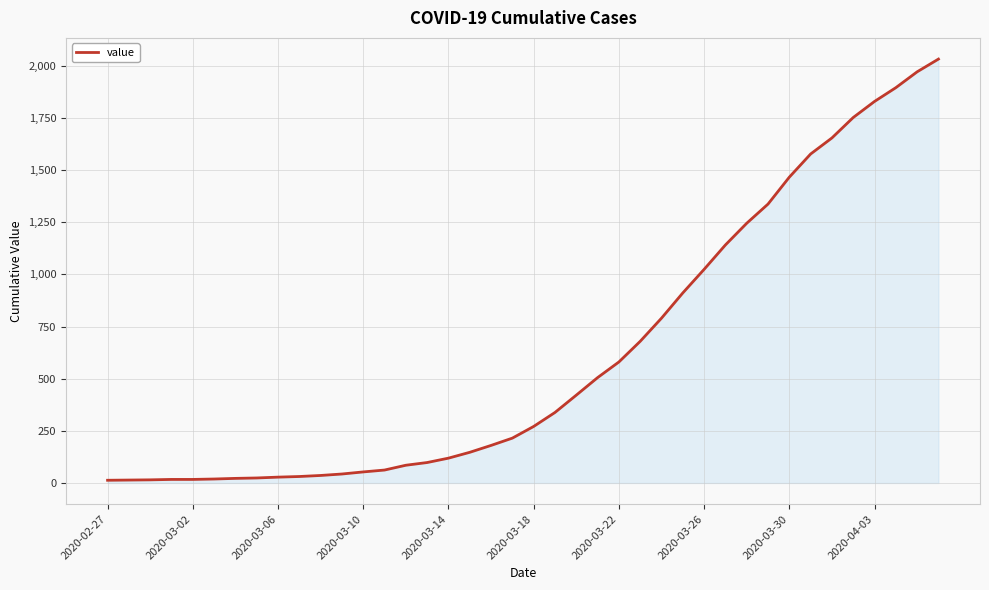

What is the minimum value shown in the chart?

13